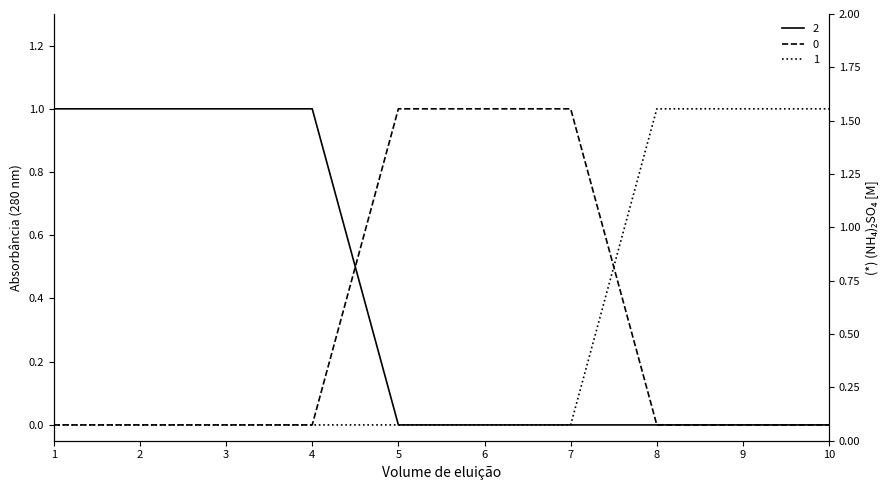

Where is 1 nearest to the value 0?

1